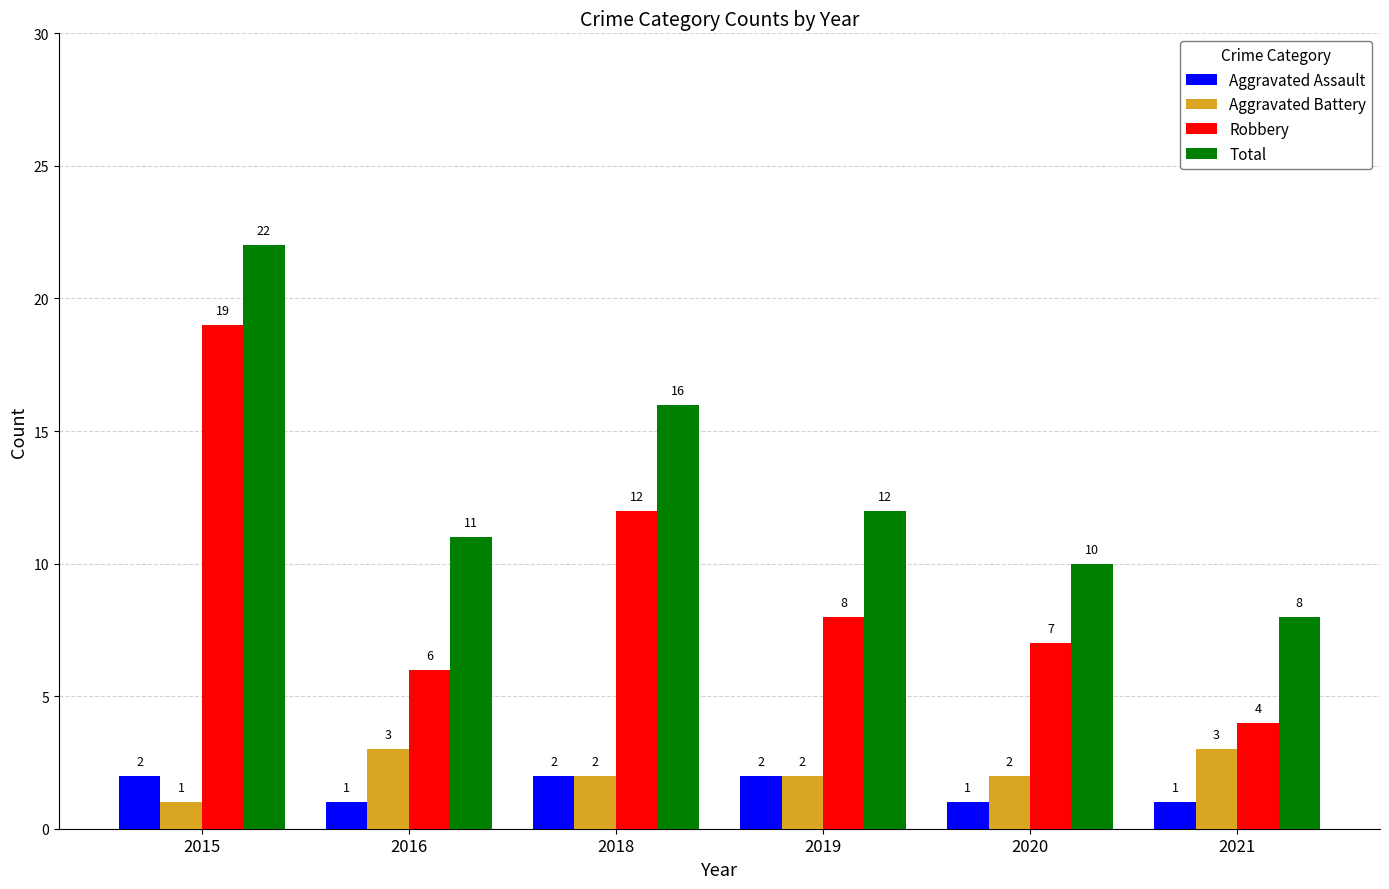

What is the difference between the Aggravated Assault values at 2021 and 2019?

1